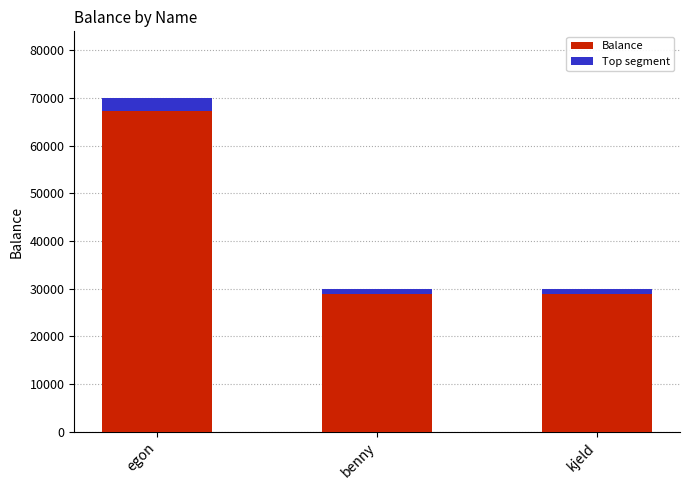

What is the sum of the values at kjeld and benny?

60000